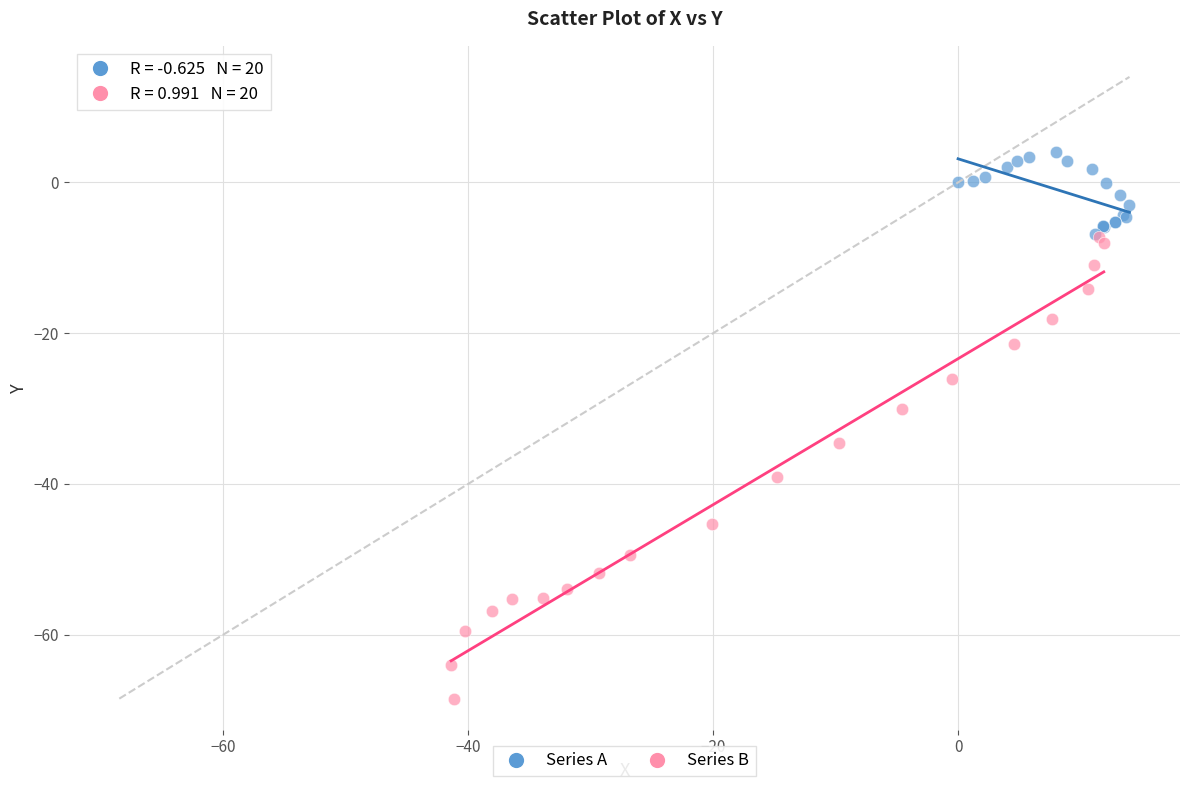

Which series has the widest spread of Y values?

Series B